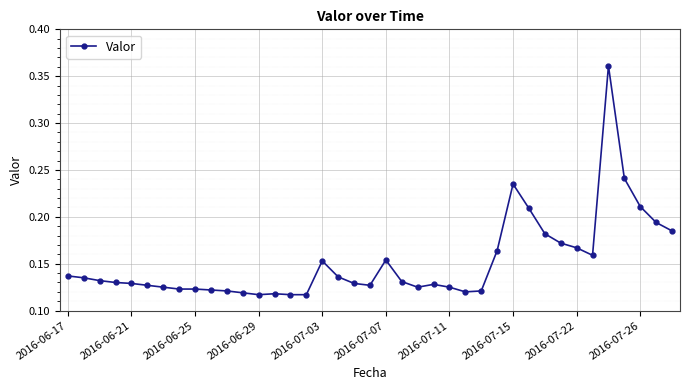

True or false: the data has more than 2 interior local peaks.

True